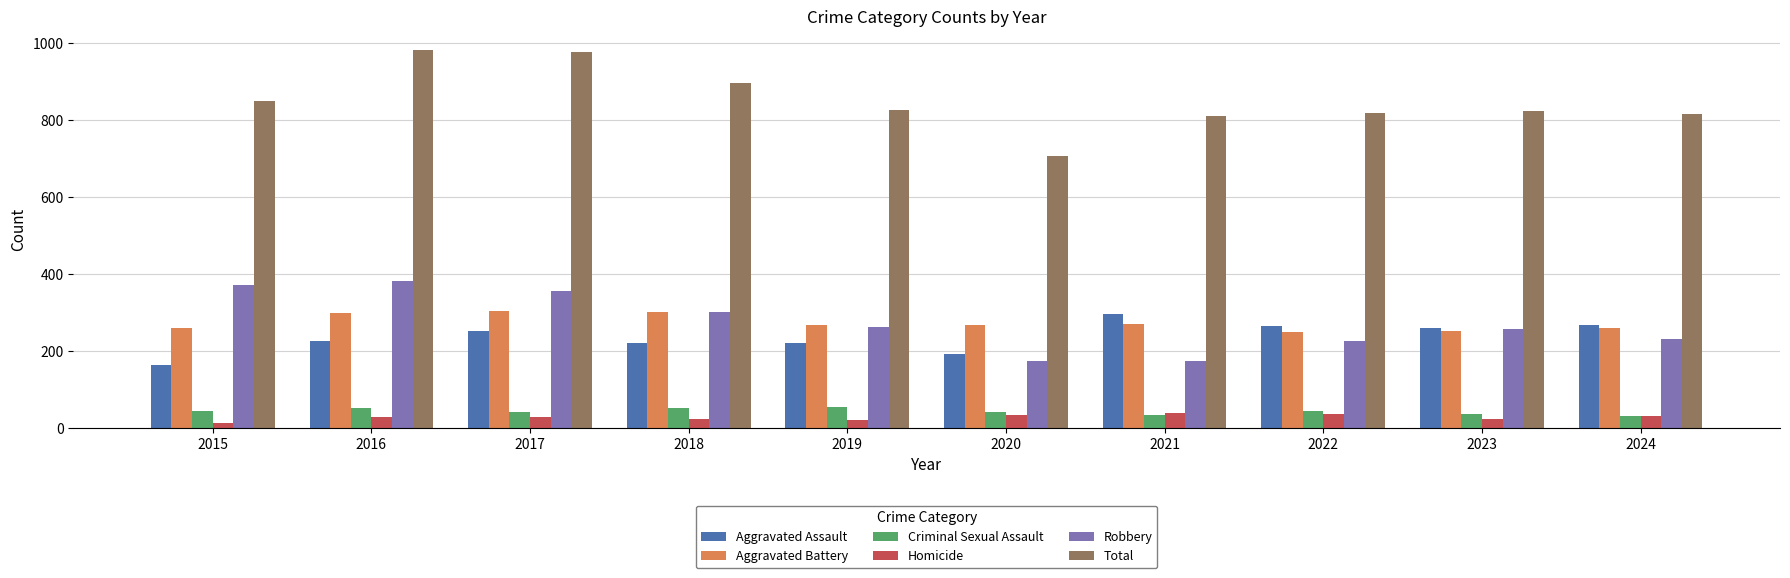

Which series changed the most between 2015 and 2017?

Total